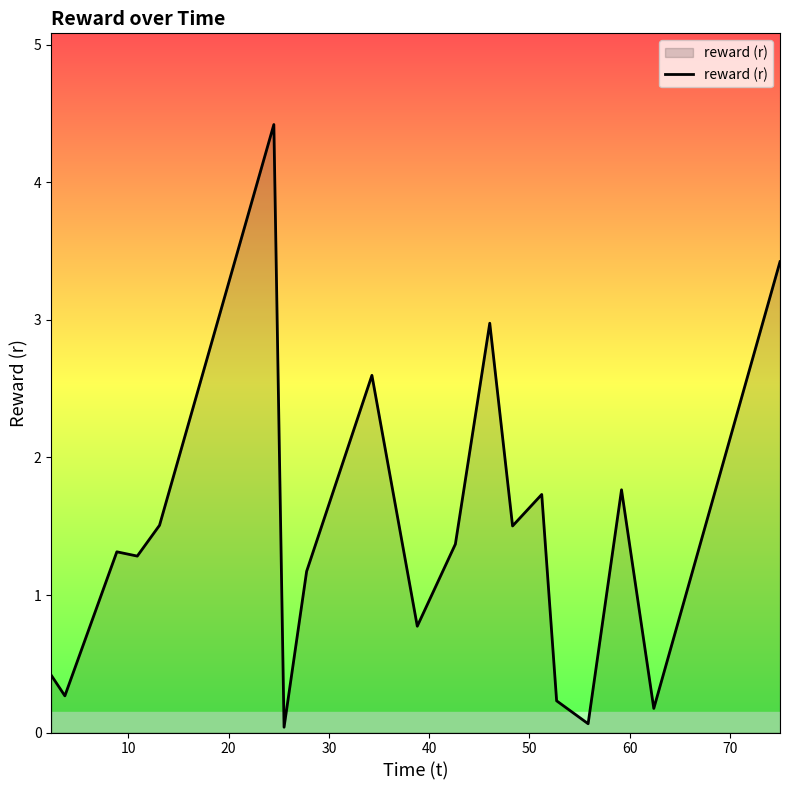

What is the greatest value displayed?

4.4